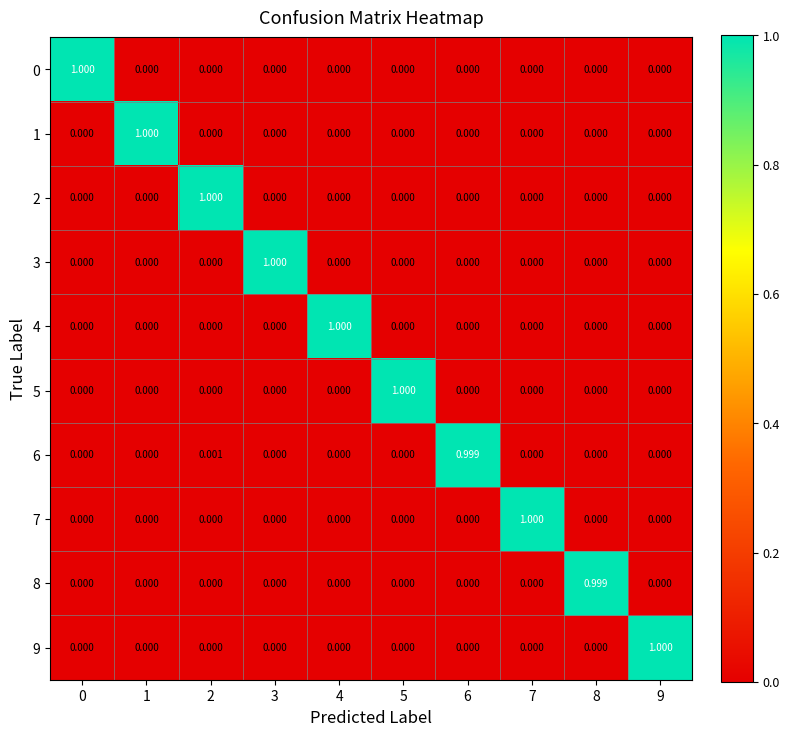

Reading left to right, what are all the values shown in this chart?

row_0: 0=1.0	1=0.0	2=0.0	3=0.0	4=0.0	5=0.0	6=0.0	7=0.0	8=0.0	9=0.0
row_1: 0=0.0	1=1.0	2=0.0	3=0.0	4=0.0	5=0.0	6=0.0	7=0.0	8=0.0	9=0.0
row_2: 0=0.0	1=0.0	2=1.0	3=0.0	4=0.0	5=0.0	6=0.0	7=0.0	8=0.0	9=0.0
row_3: 0=0.0	1=0.0	2=0.0	3=1.0	4=0.0	5=0.0	6=0.0	7=0.0	8=0.0	9=0.0
row_4: 0=0.0	1=0.0	2=0.0	3=0.0	4=1.0	5=0.0	6=0.0	7=0.0	8=0.0	9=0.0
row_5: 0=0.0	1=0.0	2=0.0	3=0.0	4=0.0	5=1.0	6=0.0	7=0.0	8=0.0	9=0.0
row_6: 0=0.0	1=0.0	2=0.0	3=0.0	4=0.0	5=0.0	6=1.0	7=0.0	8=0.0	9=0.0
row_7: 0=0.0	1=0.0	2=0.0	3=0.0	4=0.0	5=0.0	6=0.0	7=1.0	8=0.0	9=0.0
row_8: 0=0.0	1=0.0	2=0.0	3=0.0	4=0.0	5=0.0	6=0.0	7=0.0	8=1.0	9=0.0
row_9: 0=0.0	1=0.0	2=0.0	3=0.0	4=0.0	5=0.0	6=0.0	7=0.0	8=0.0	9=1.0